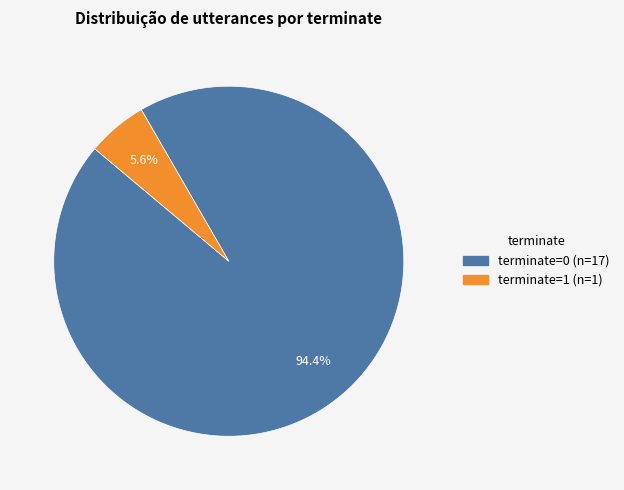

The terminate=1 slice represents 6% of the pie. True or false?

True